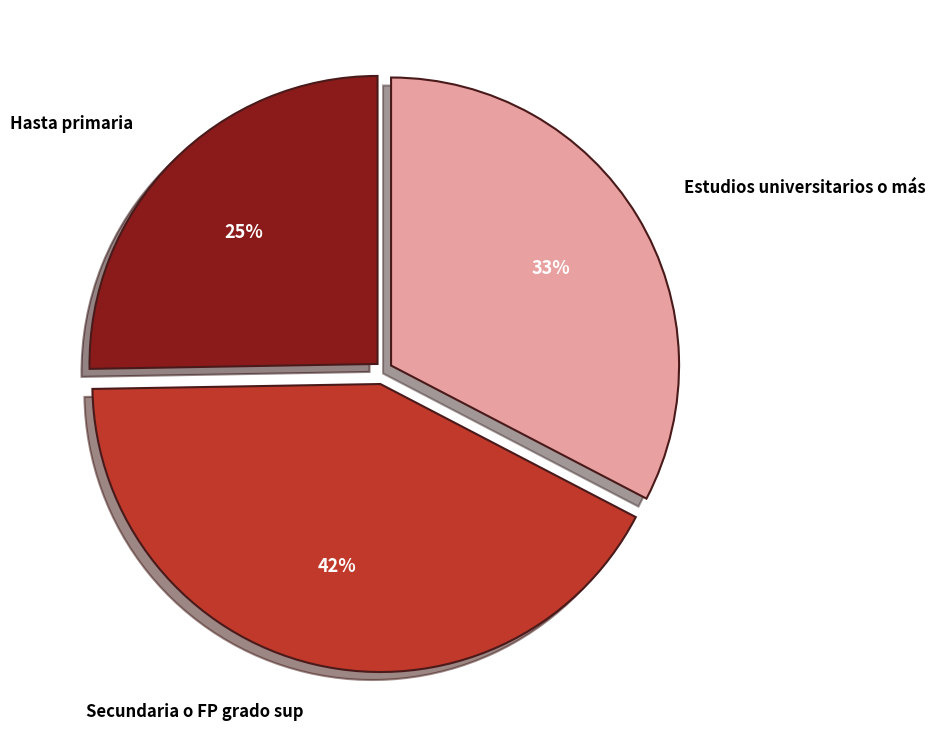

Does Hasta primaria account for over 50% of the chart?

No